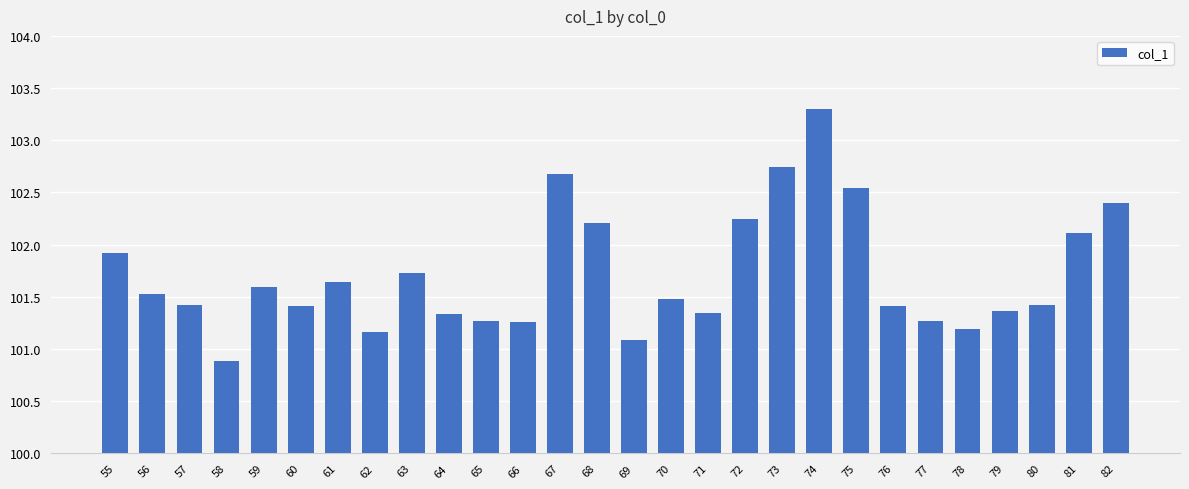

What is the sum of all values?

2848.0